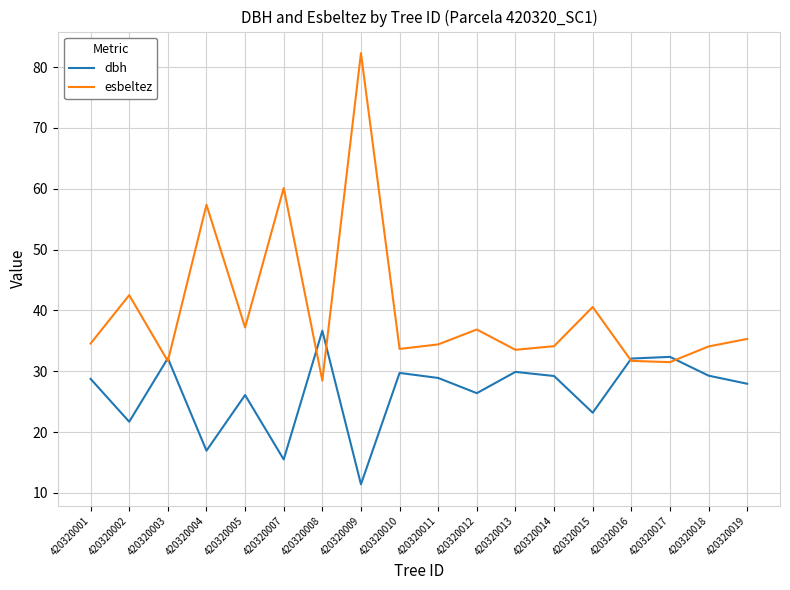

What is the difference between the second highest and second lowest values in the esbeltez series?

28.6